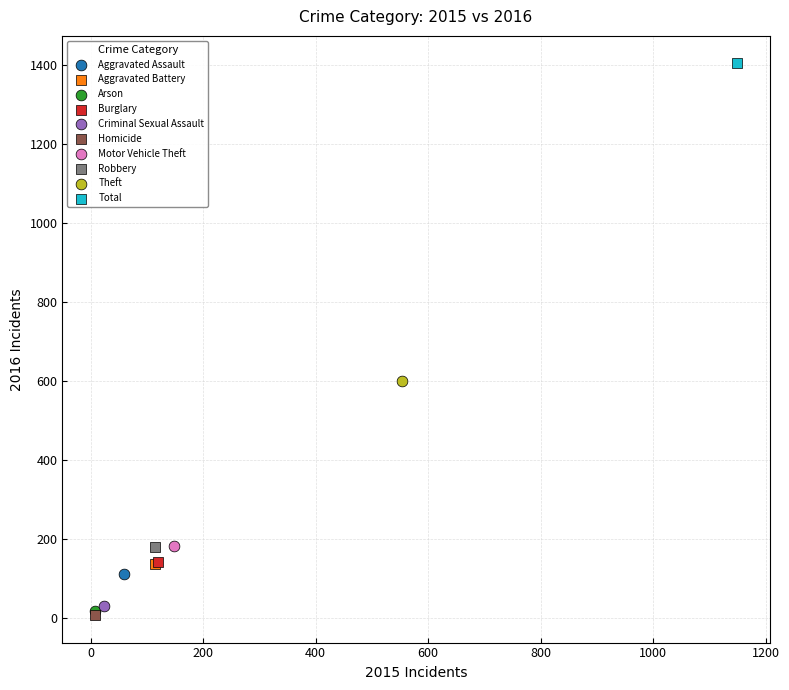

What are all the series names shown in the legend?

Aggravated Assault, Aggravated Battery, Arson, Burglary, Criminal Sexual Assault, Homicide, Motor Vehicle Theft, Robbery, Theft, Total